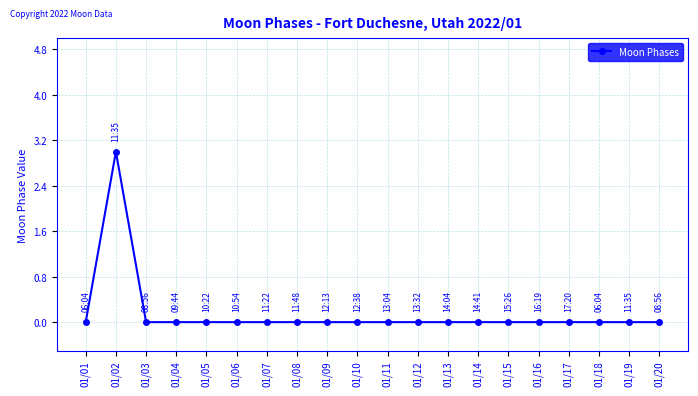

What is the value of the 2nd point from the left?

3